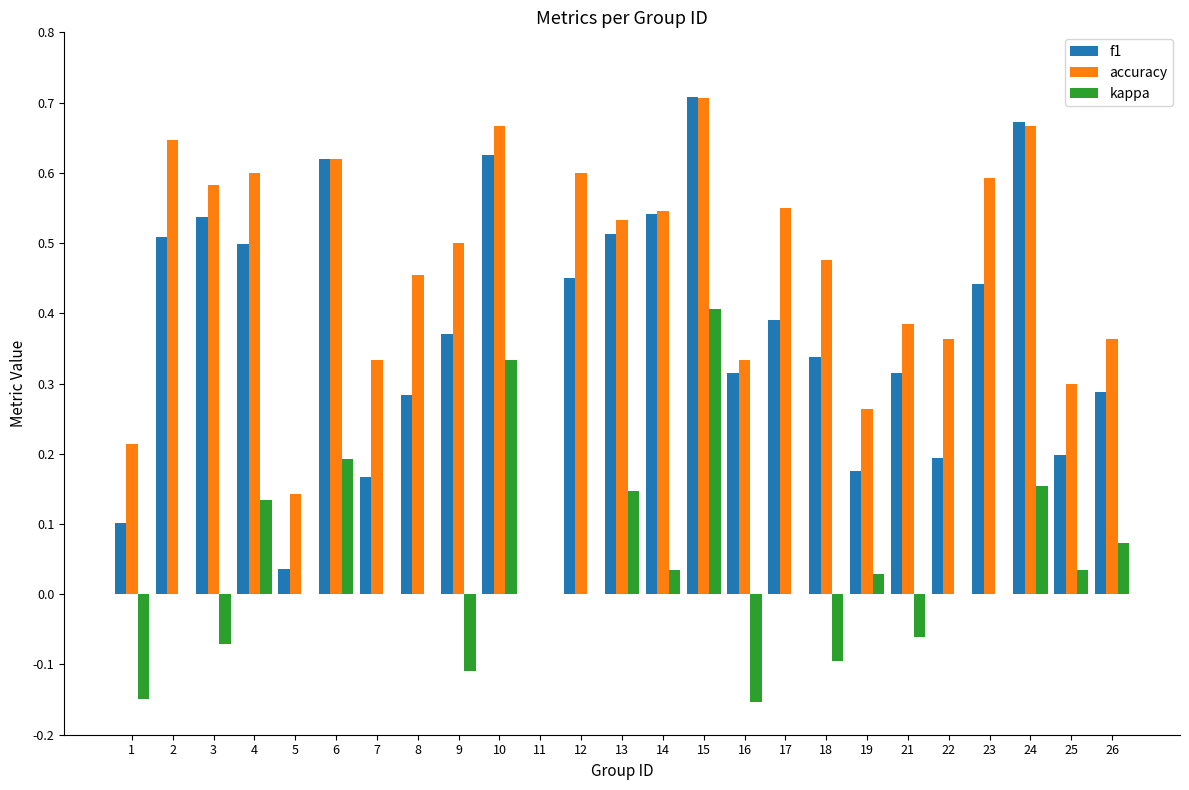

What is the sum of all accuracy values?

11.4